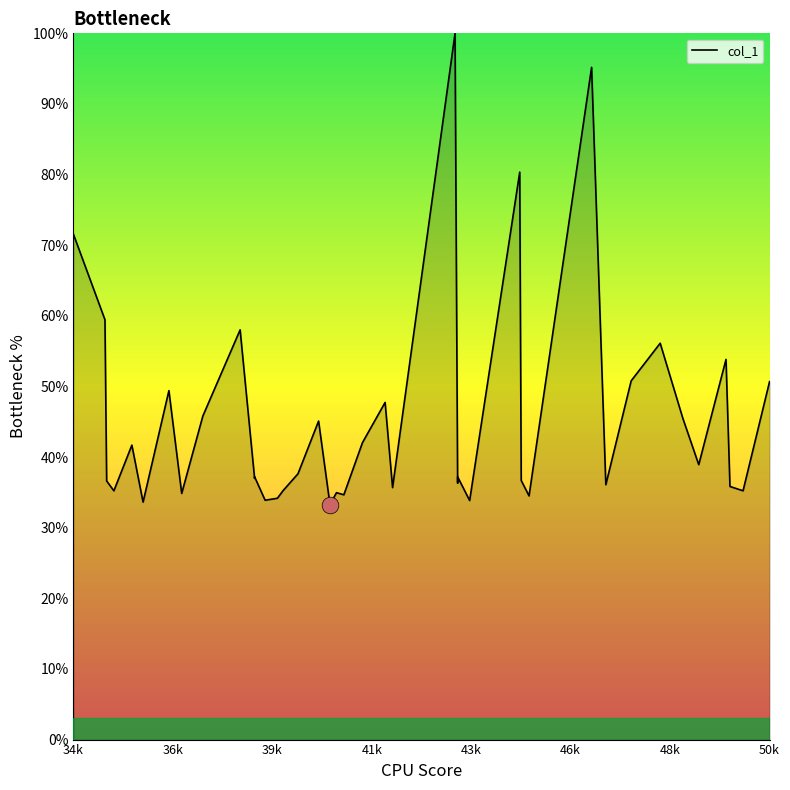

Reading right to left, extract all data points from this chart.

50.7	35.2	35.8	53.8	38.9	45.5	56.1	50.8	36.1	95.2	34.5	36.7	80.3	33.8	37.2	36.3	100.0	35.7	47.7	42.1	34.7	35.0	33.3	45.1	37.6	35.2	34.2	33.9	37.2	37.0	58.0	45.8	34.9	49.4	33.6	41.7	35.2	36.6	59.4	71.6